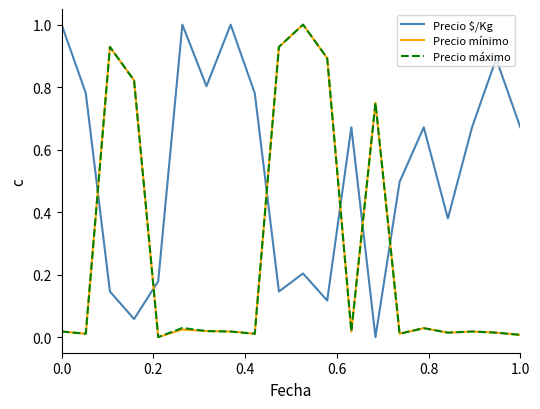

What is the maximum value for Precio mínimo?

1.0